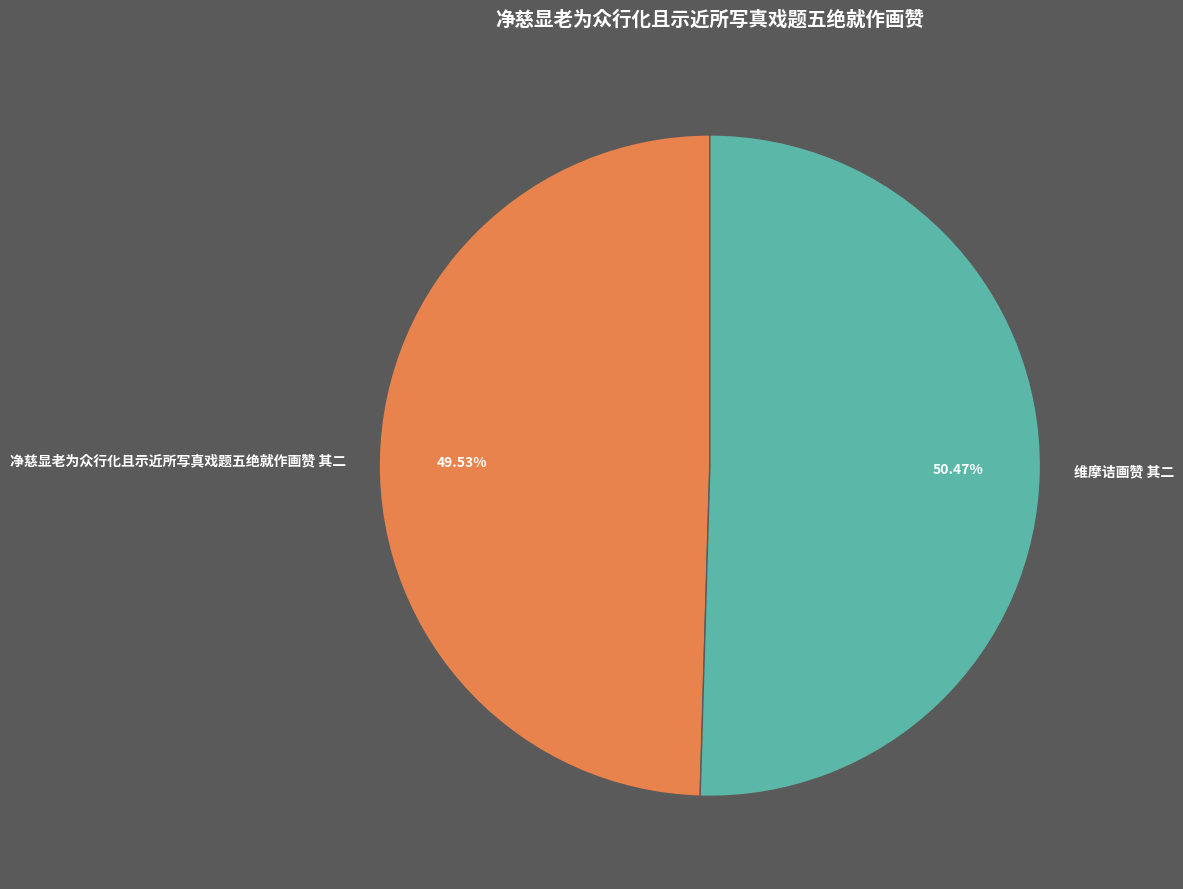

Rank the categories by value from highest to lowest.

维摩诘画赞 其二, 净慈显老为众行化且示近所写真戏题五绝就作画赞 其二